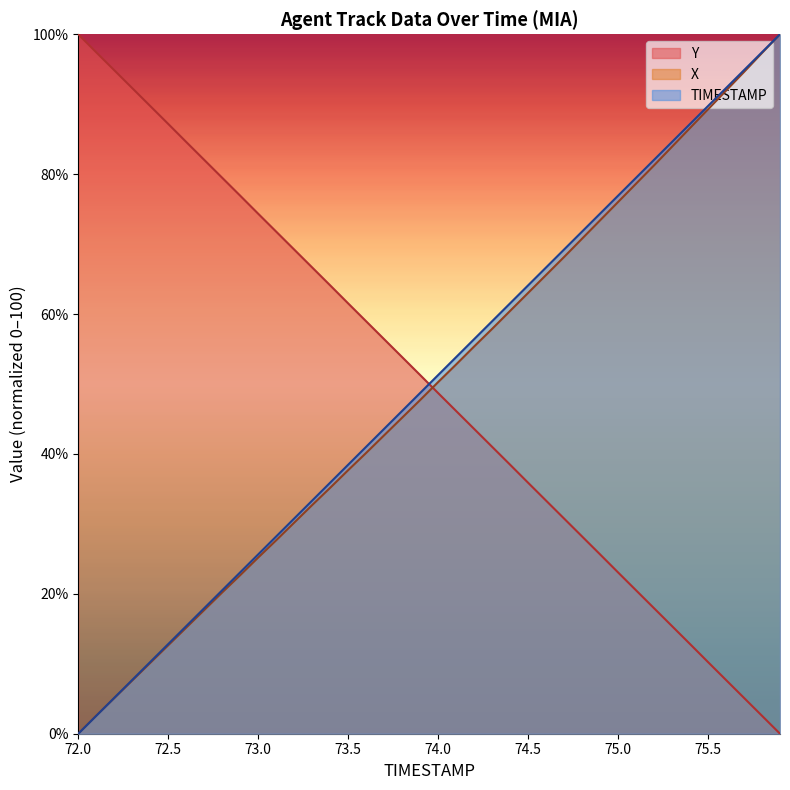

Which series has the largest total across all categories?

TIMESTAMP